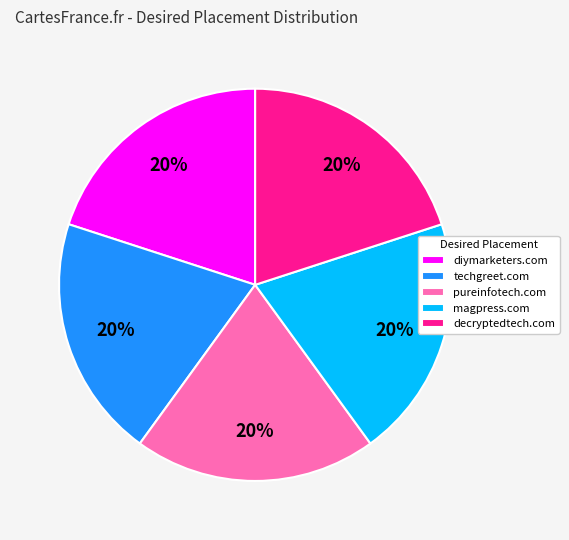

What percentage is the decryptedtech.com slice, to the nearest percent?

20%